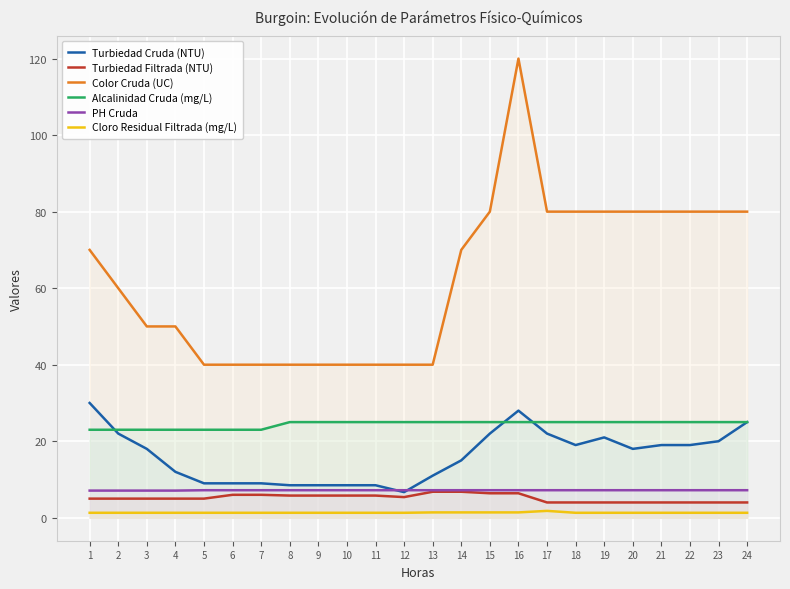

At which category does the chart reach its minimum across all series?

1